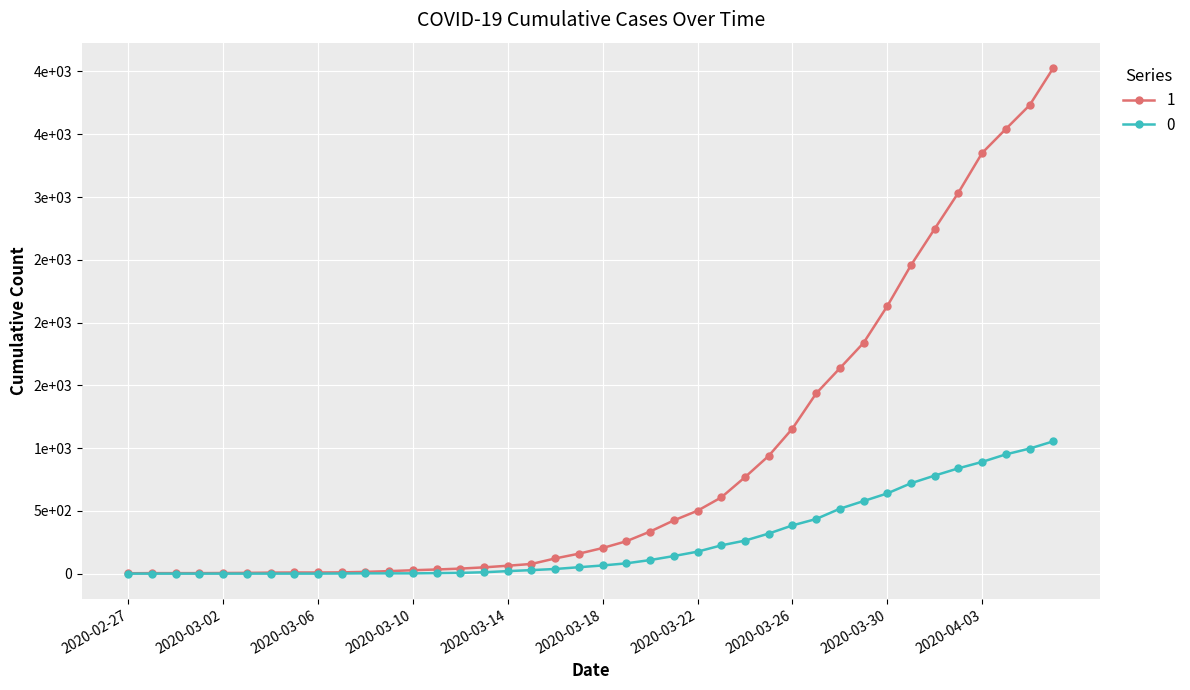

What is the label of the 1st point from the right?

2020-04-06